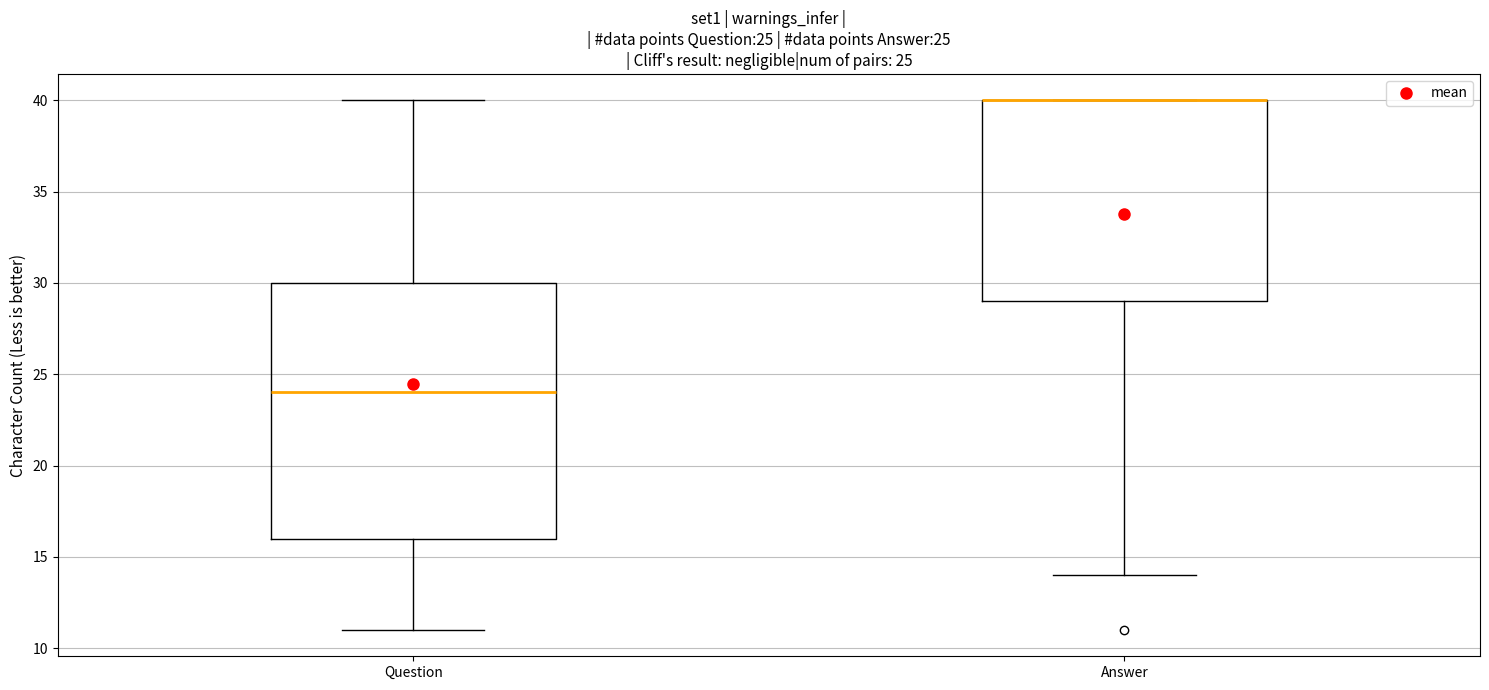

Comparing the boxes themselves (not the whiskers), which one is the tallest?

Question